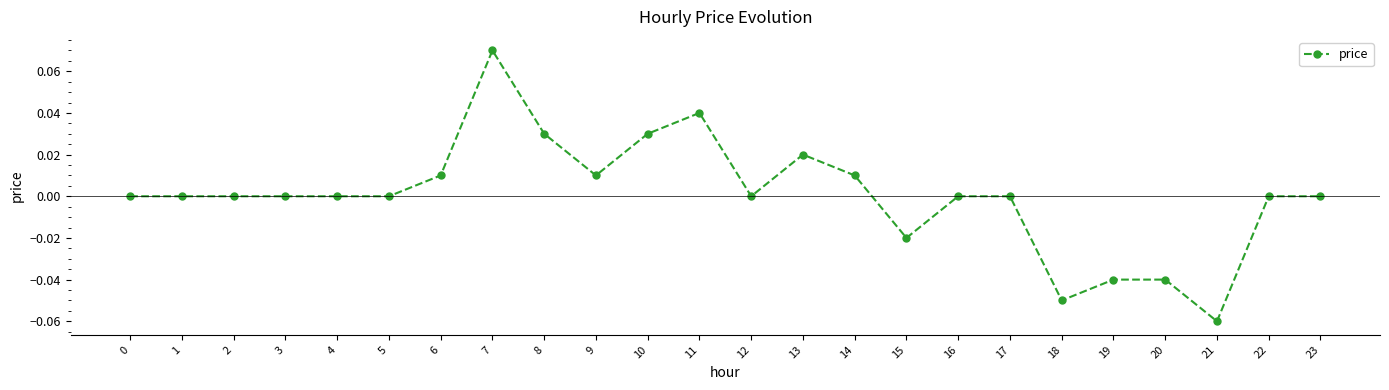

True or false: the data has more than 0 interior local peaks.

True